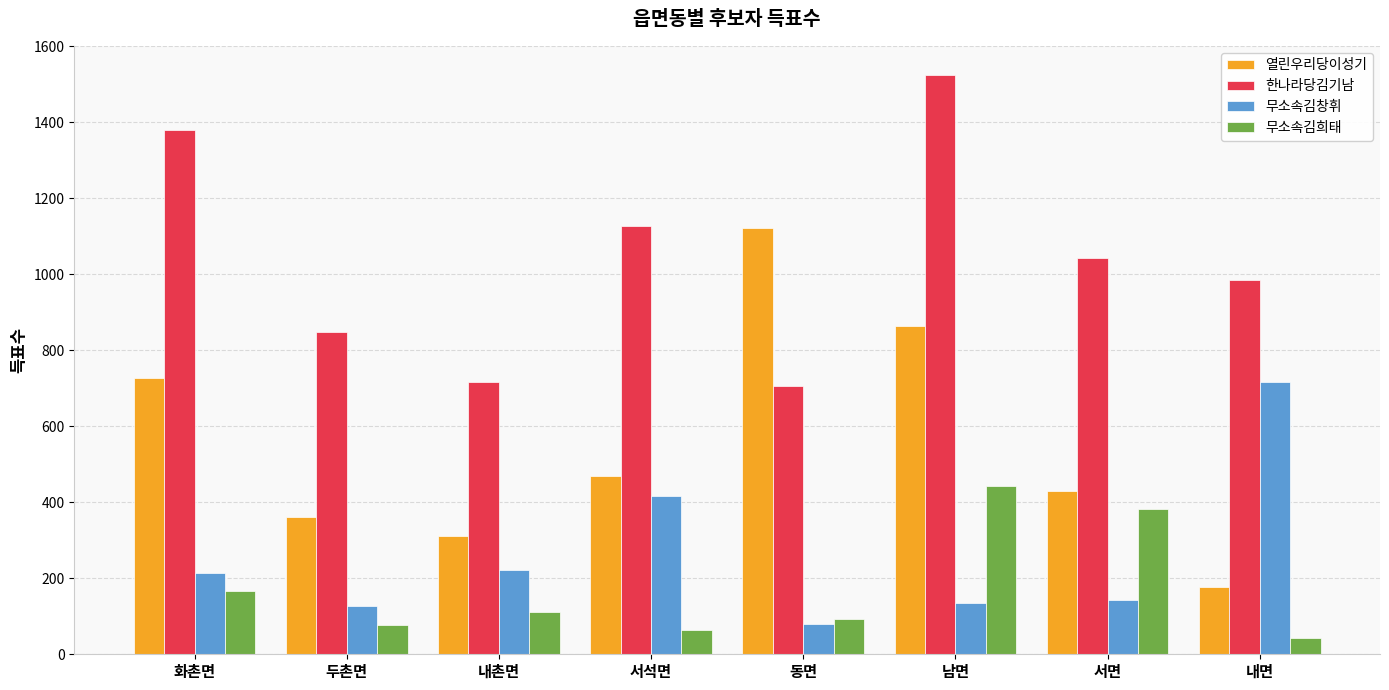

What is the lowest value of the 열린우리당이성기 series?

176